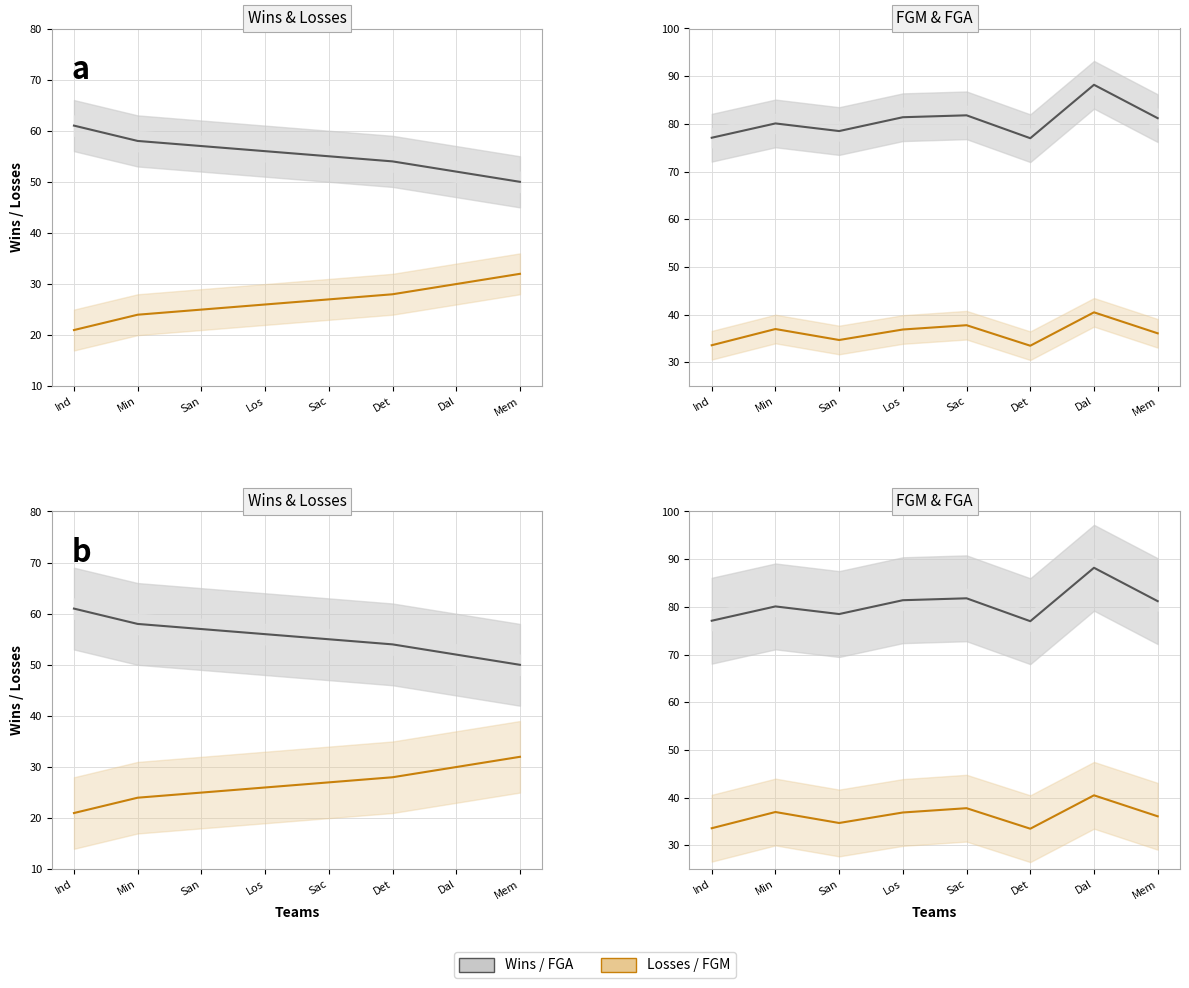

True or false: Losses and FGM intersect in this chart.

False